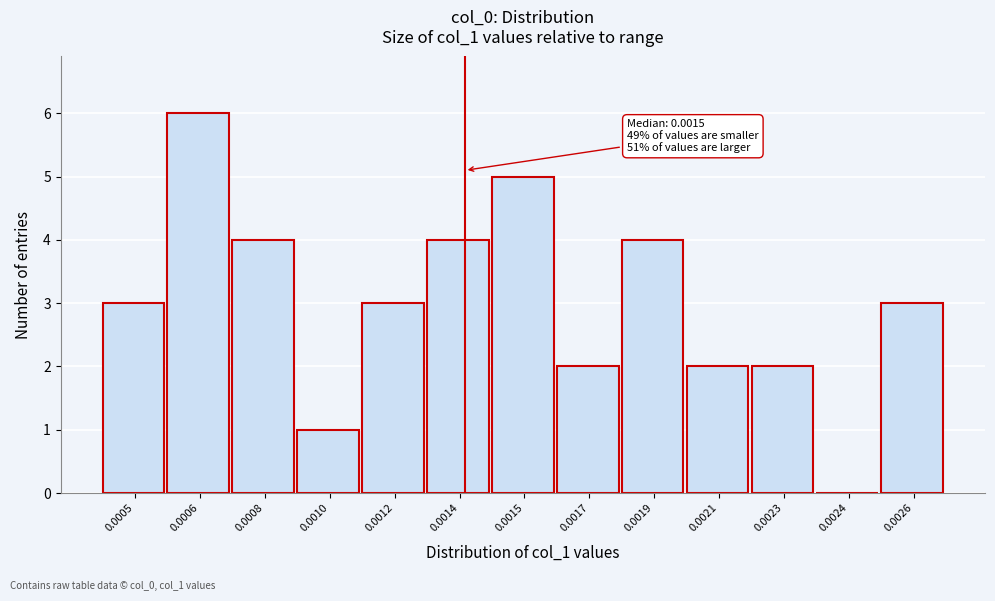

Reading left to right, transcribe all the data shown in this chart.

0.0005=3	0.0006=6	0.0008=4	0.0010=1	0.0012=3	0.0014=4	0.0015=5	0.0017=2	0.0019=4	0.0021=2	0.0023=2	0.0024=0	0.0026=3